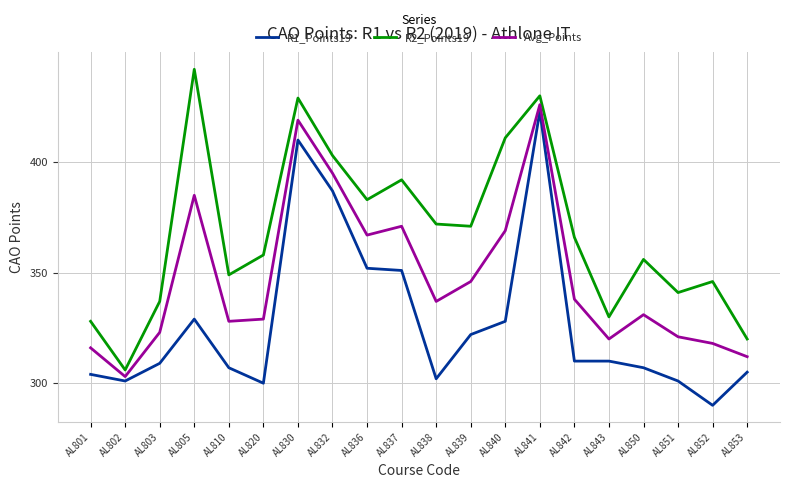

How many interior local peaks does the R2_Points19 series have?

6